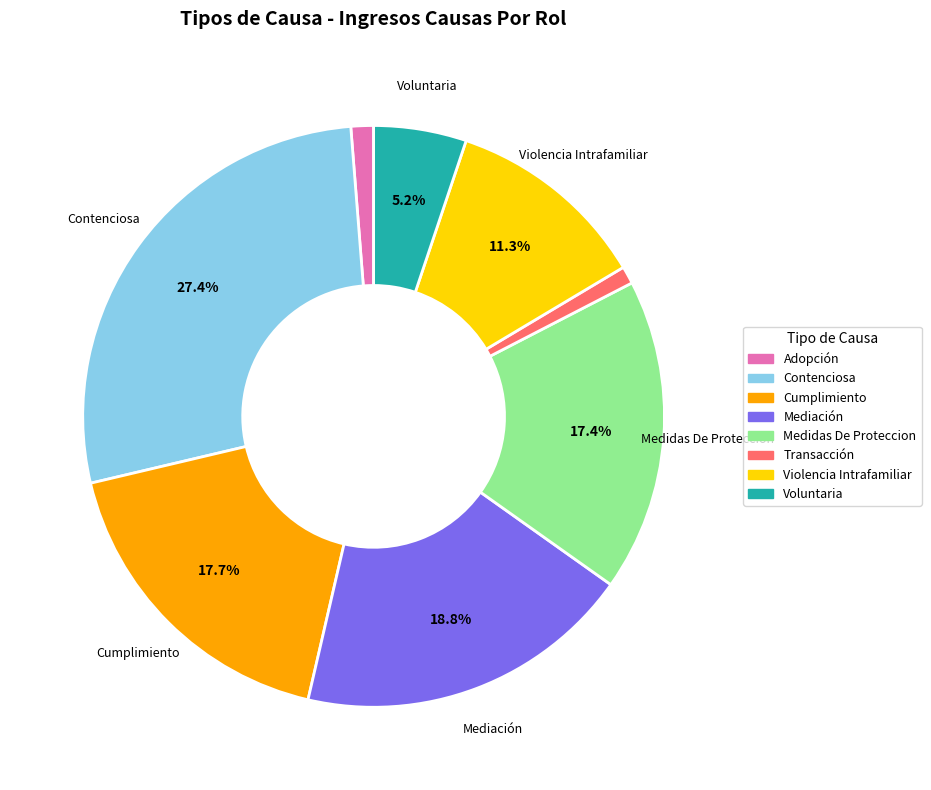

To the nearest percent, what portion does Medidas De Proteccion represent?

17%